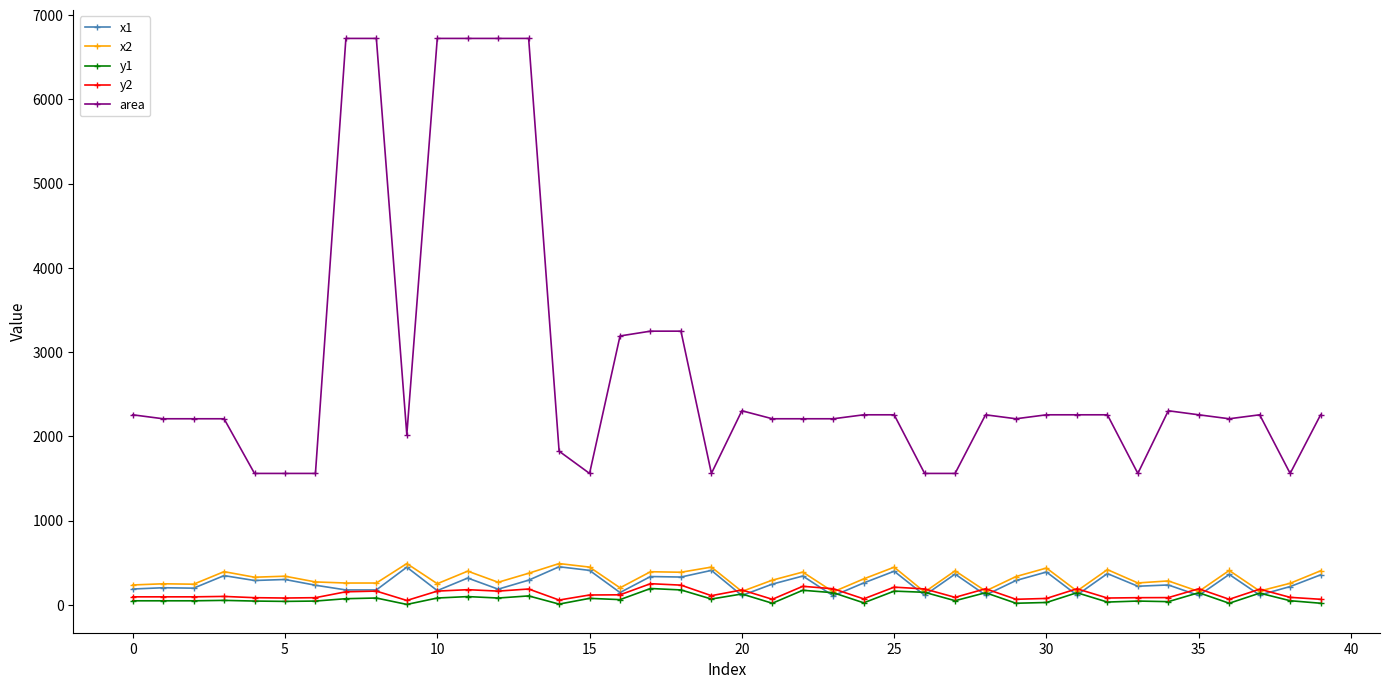

Which series has the largest range (max minus min)?

area